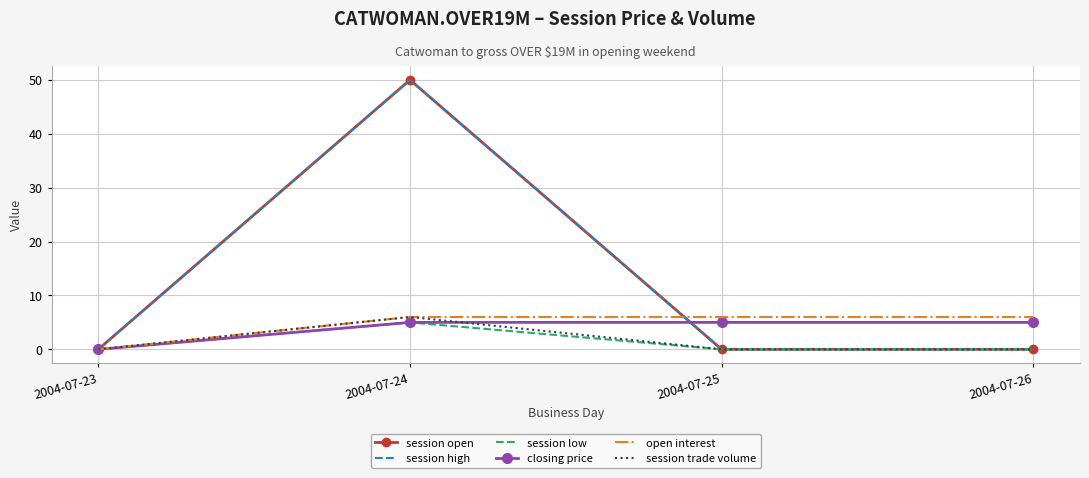

At which category is the sum across all series the highest?

2004-07-24